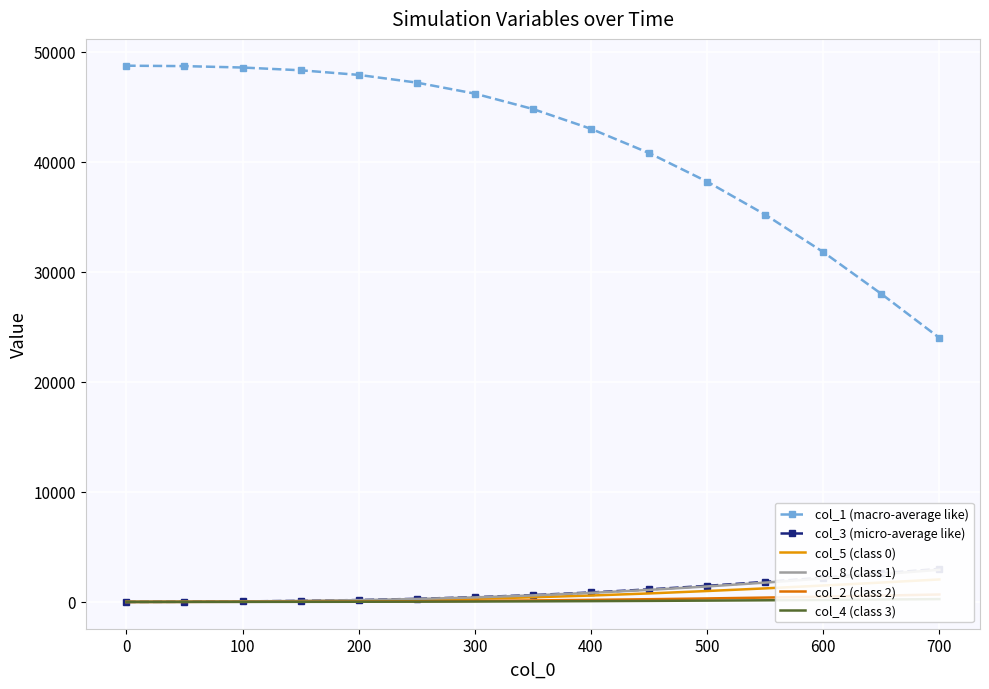

What is the label of the 13th point from the right?

100